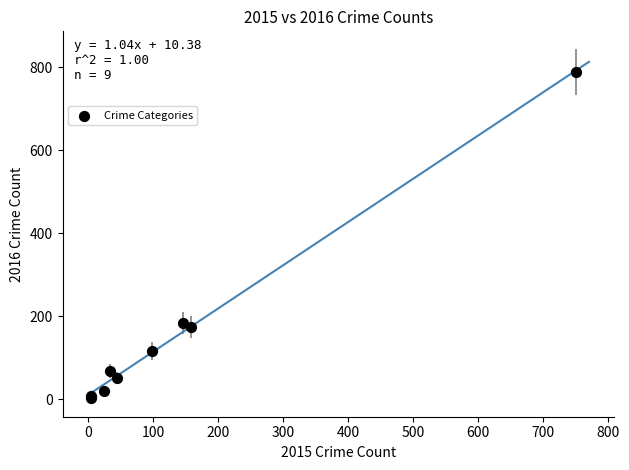

What Y value in the scatter plot is closest to 396?

183